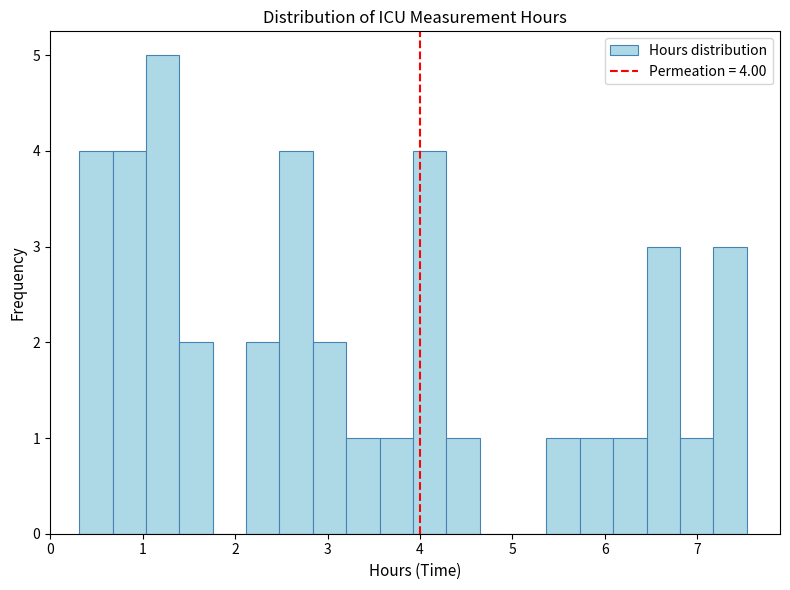

Read against the x-axis, roughly where is the centre of the tallest bar?

1.2